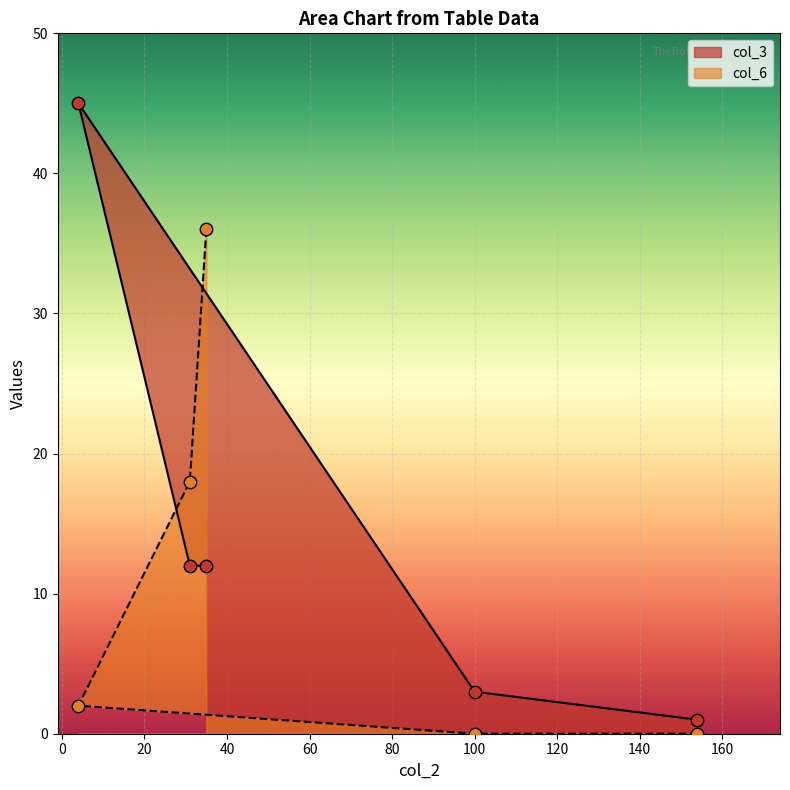

Is the value of col_3 at 4 greater than the value of col_6 at 154?

Yes